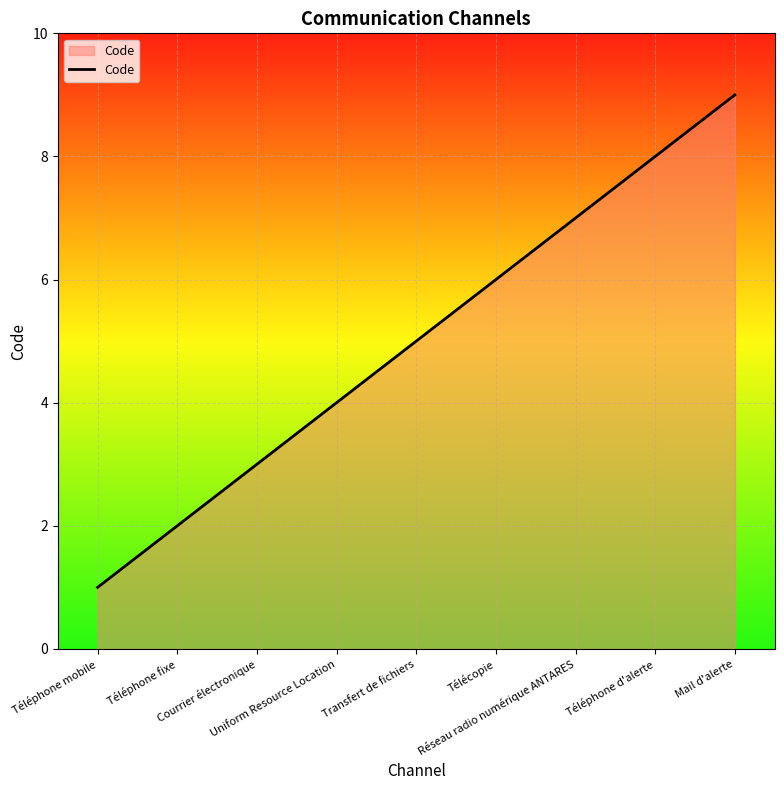

What is the difference between the maximum and minimum values?

8